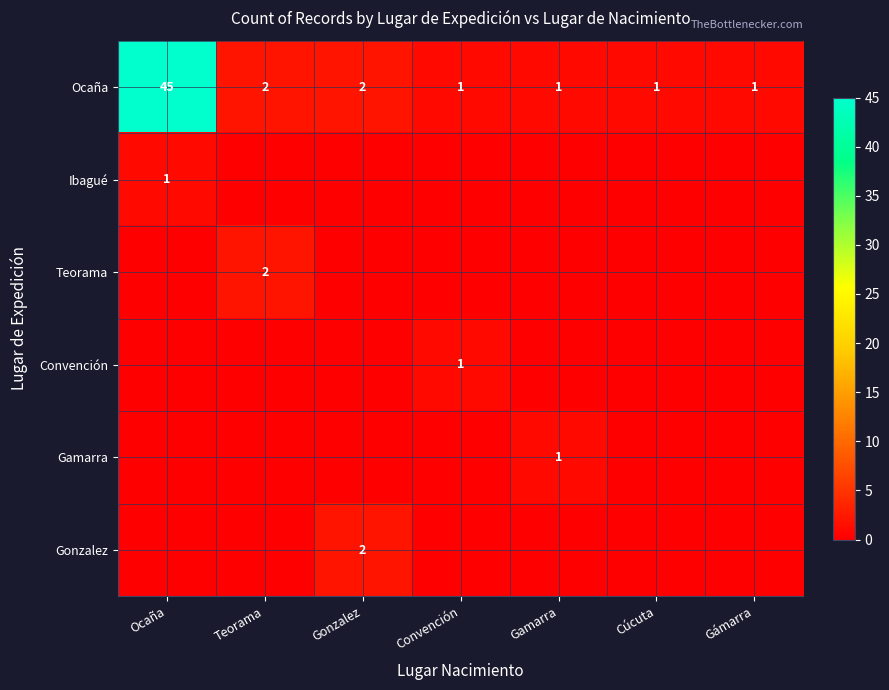

Which has a higher value, Cúcuta or Gonzalez?

Gonzalez